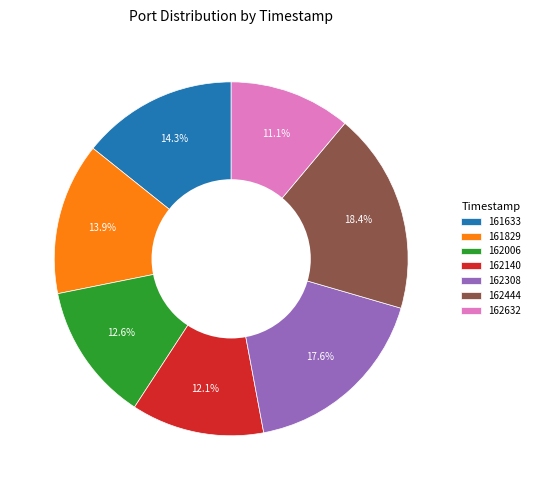

Between 162140 and 162632, which is larger?

162140